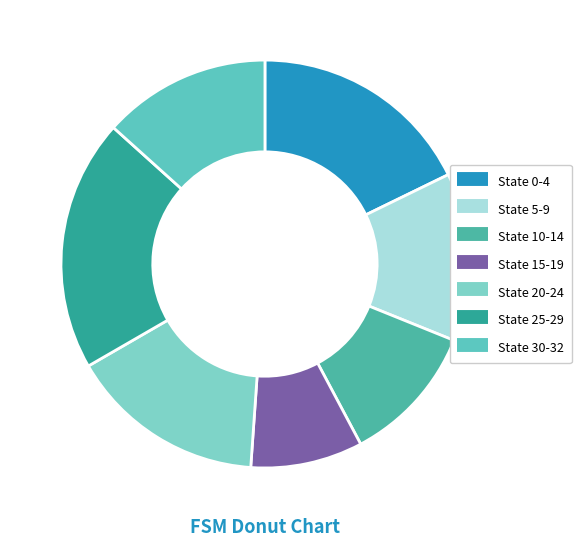

Count the number of slices in the pie.

7